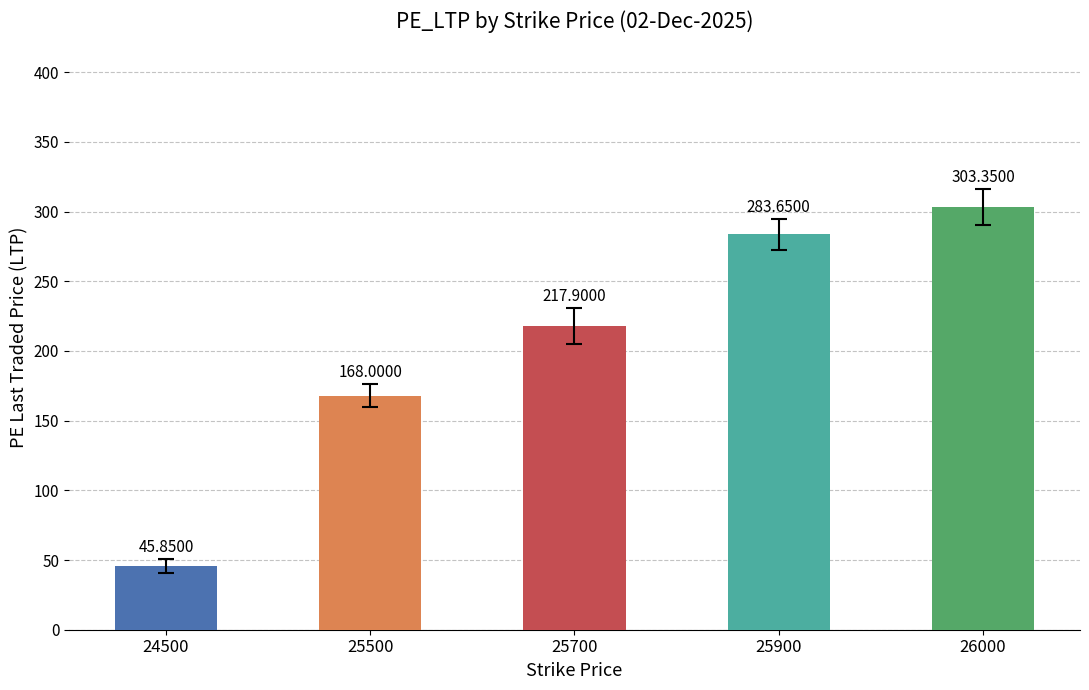

Approximately how many times larger is the value at 25900 compared to 25500?

1.7